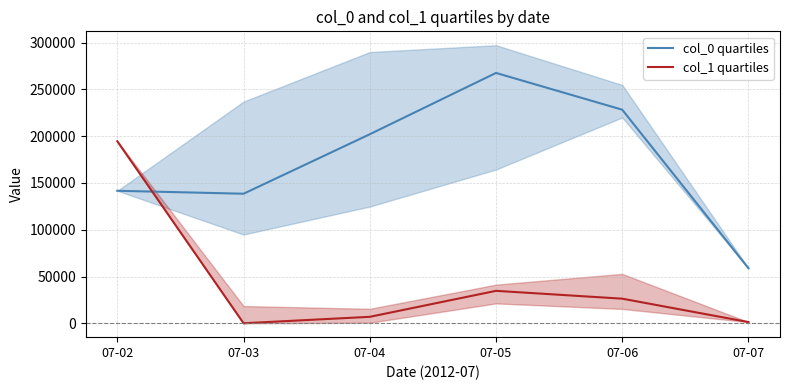

Reading right to left, transcribe all the data shown in this chart.

col_0 quartiles: 58866.0	228219.0	267499.5	201996.5	138455.0	141619.0
col_1 quartiles: 1361.0	26352.0	34714.5	6955.5	88.0	194507.0